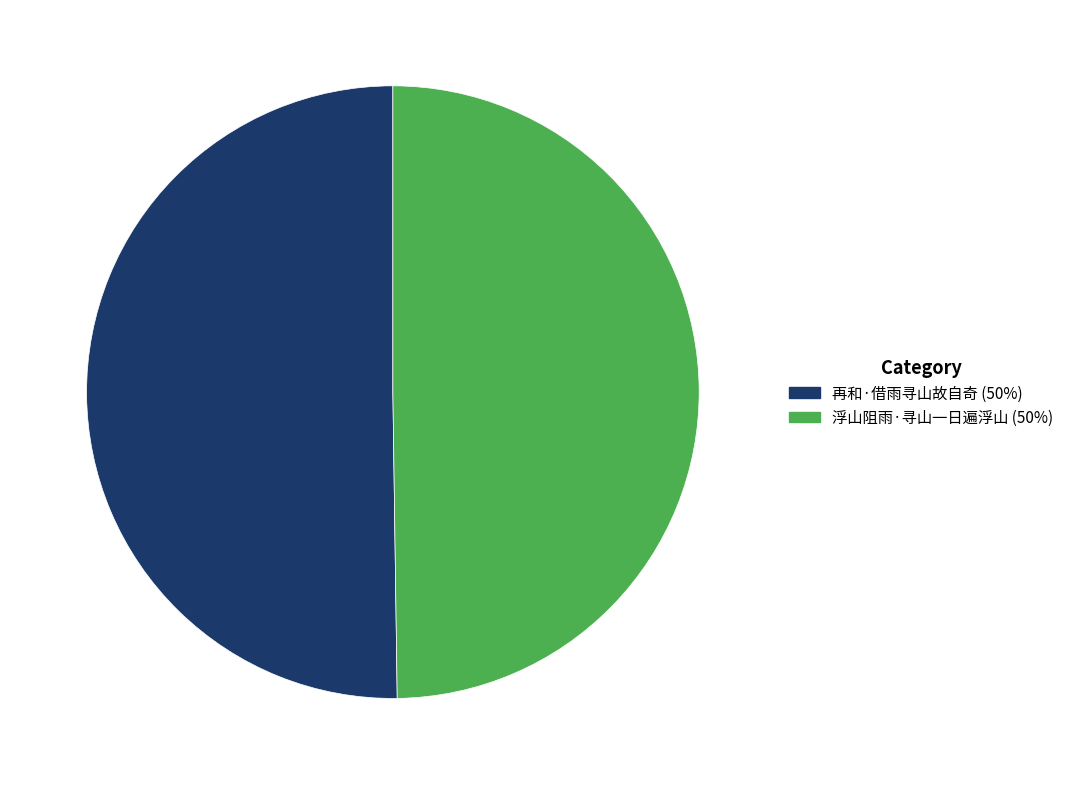

How many slices are in this pie chart?

2